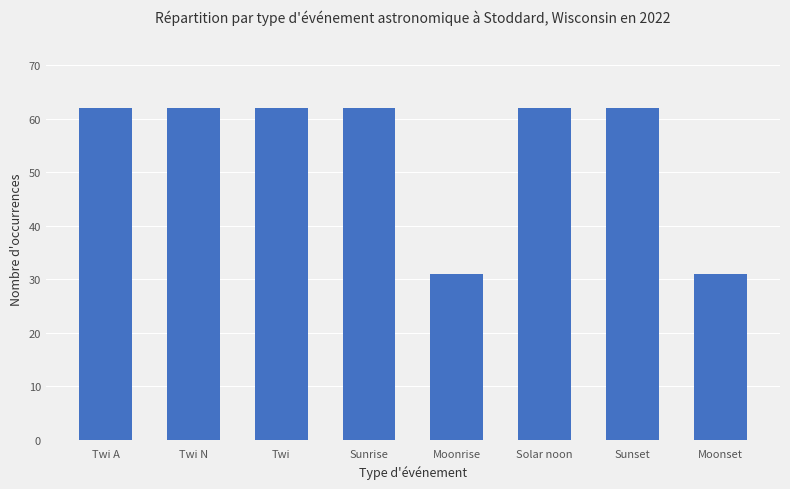

What is the approximate value at Moonrise, to the nearest 10?

30